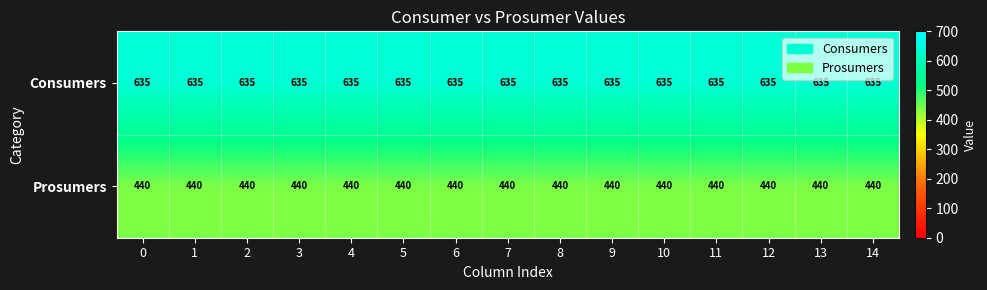

What is the sum of the Consumers values at 14 and 7?

1270